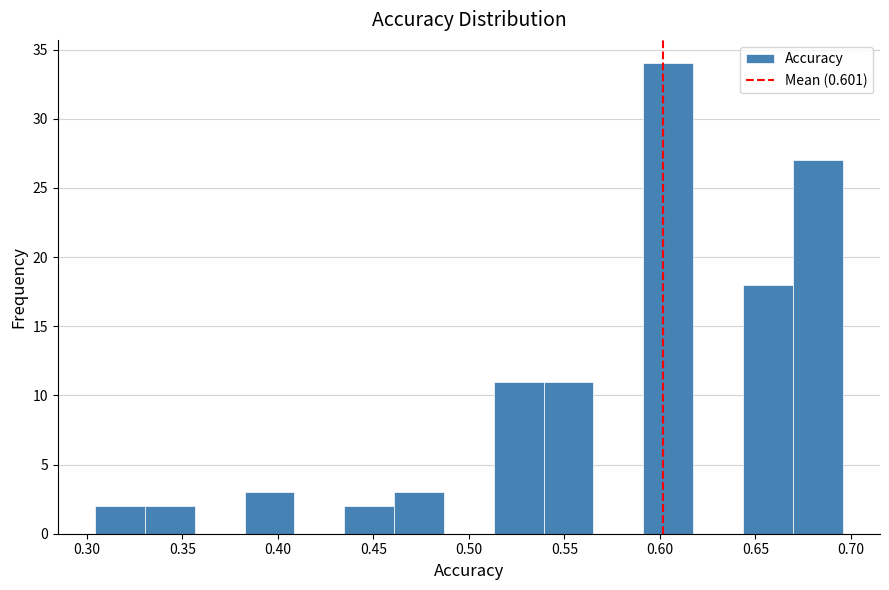

What is the height of the bar covering 0.460 to 0.485 on the x-axis? Neither the bar edges nor the heights are printed on the chart, so give them approximately, as read against the axes.

3